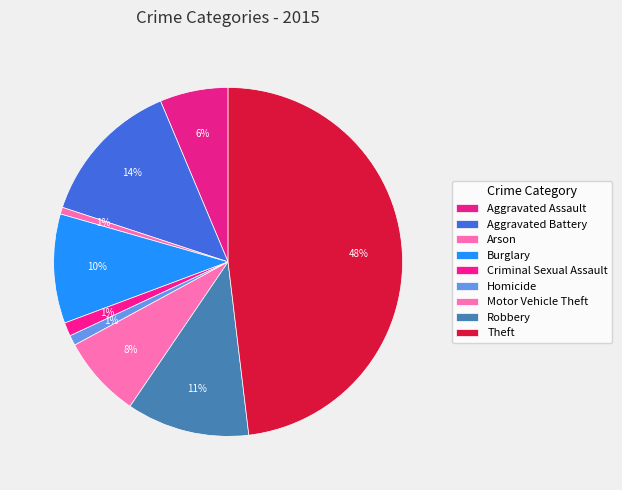

Between Homicide and Motor Vehicle Theft, which is larger?

Motor Vehicle Theft